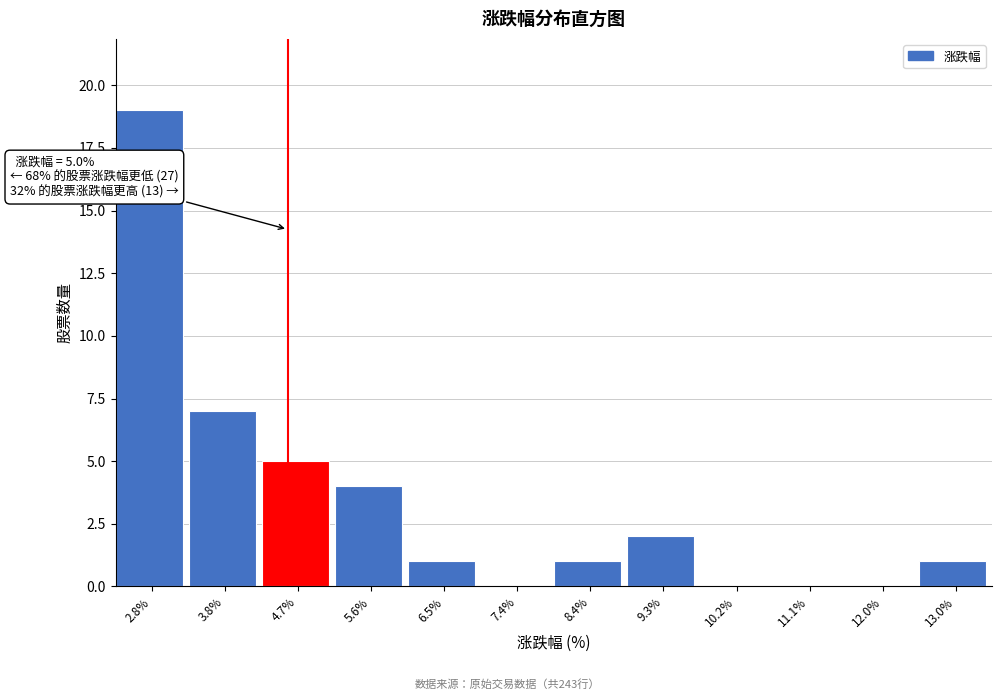

Reading right to left, transcribe all the data shown in this chart.

13.0%=1	12.0%=0	11.1%=0	10.2%=0	9.3%=2	8.4%=1	7.4%=0	6.5%=1	5.6%=4	4.7%=5	3.8%=7	2.8%=19